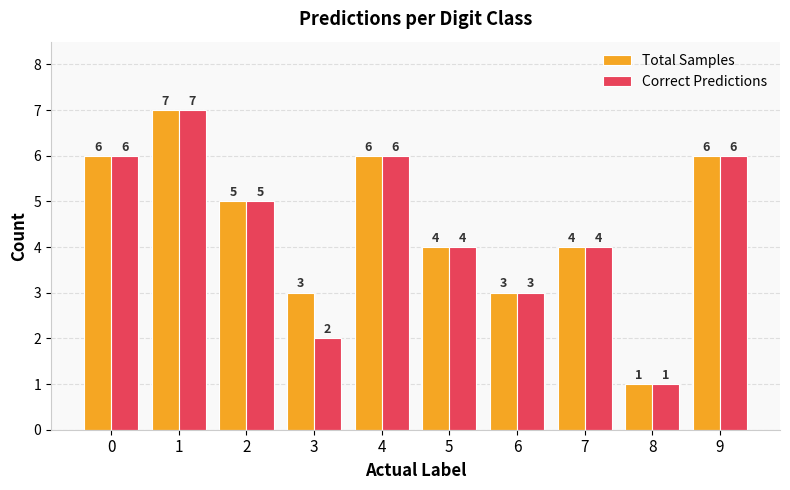

How many groups of bars are there?

10